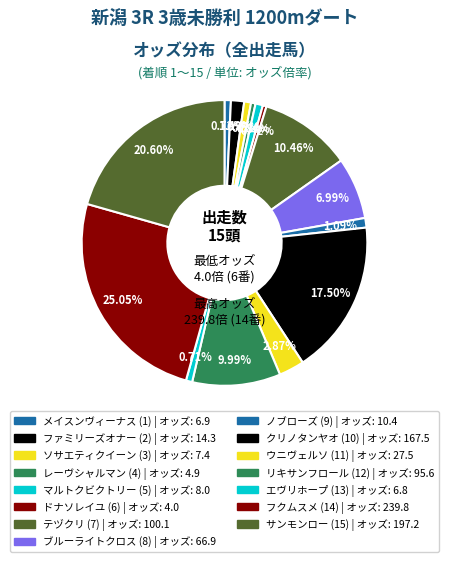

Count the number of slices in the pie.

15